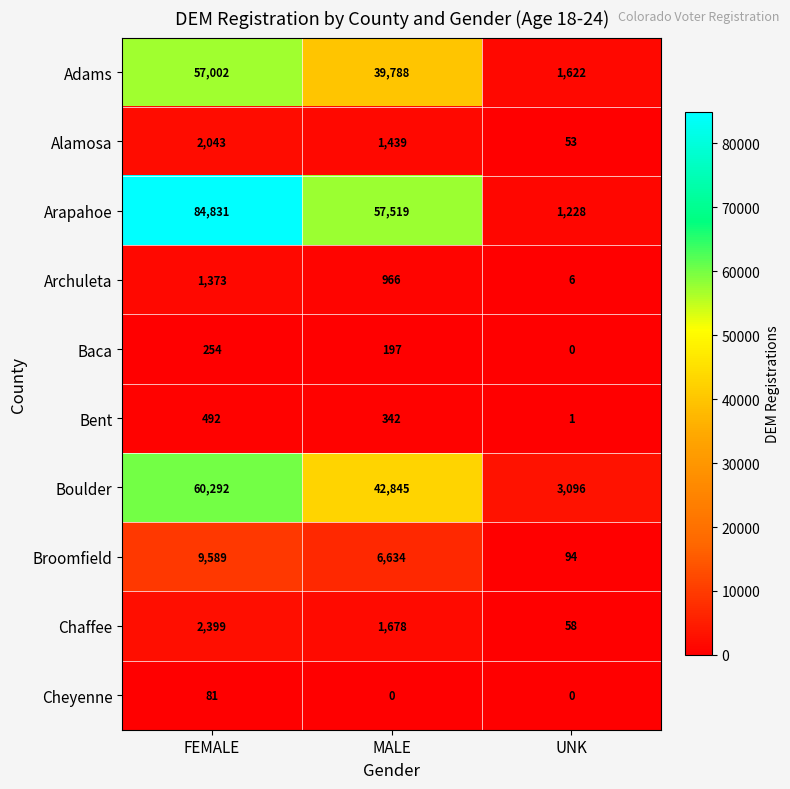

Reading left to right, list all the values displayed in this chart.

Adams: 57002	39788	1622
Alamosa: 2043	1439	53
Arapahoe: 84831	57519	1228
Archuleta: 1373	966	6
Baca: 254	197	0
Bent: 492	342	1
Boulder: 60292	42845	3096
Broomfield: 9589	6634	94
Chaffee: 2399	1678	58
Cheyenne: 81	0	0